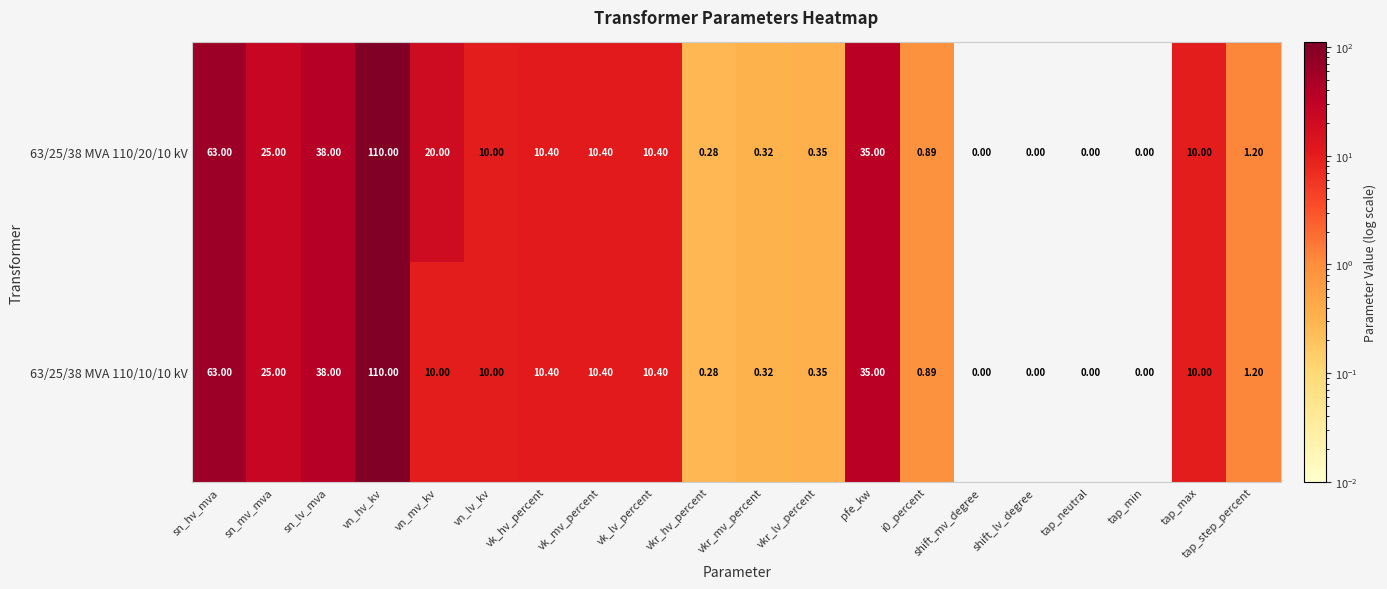

At which label does 63/25/38 MVA 110/10/10 kV first exceed 10?

sn_hv_mva